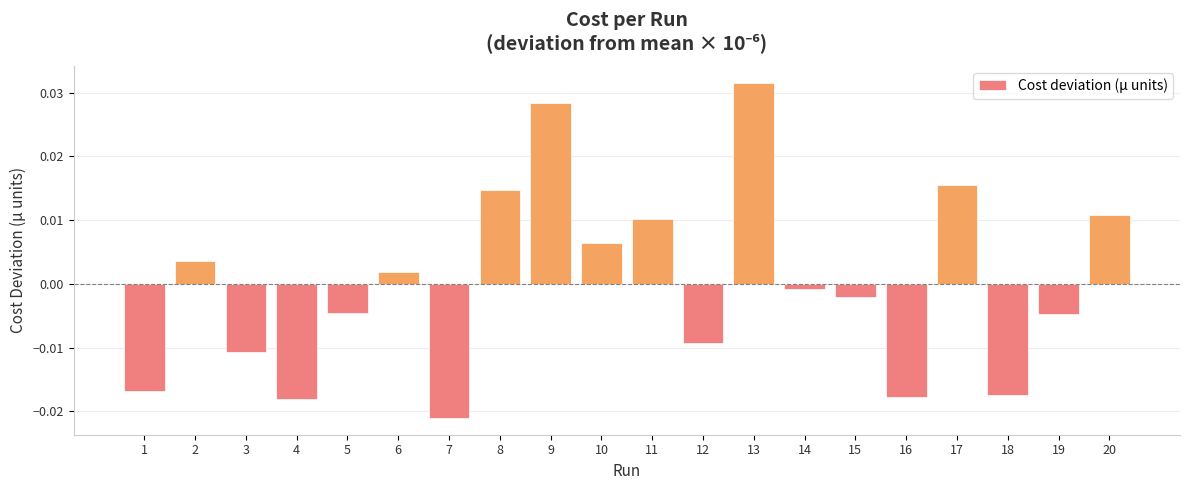

At which category does the chart reach its minimum across all series?

7